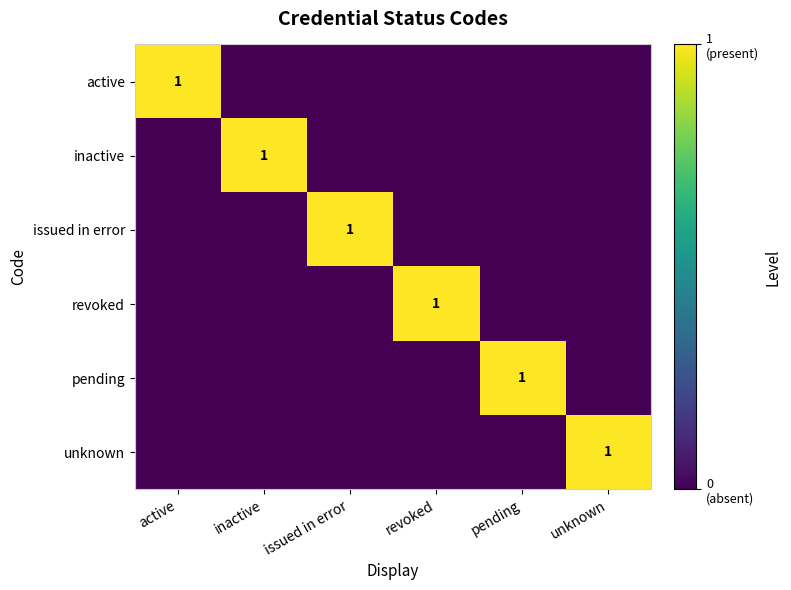

Is it true that inactive equals 1 at inactive?

True